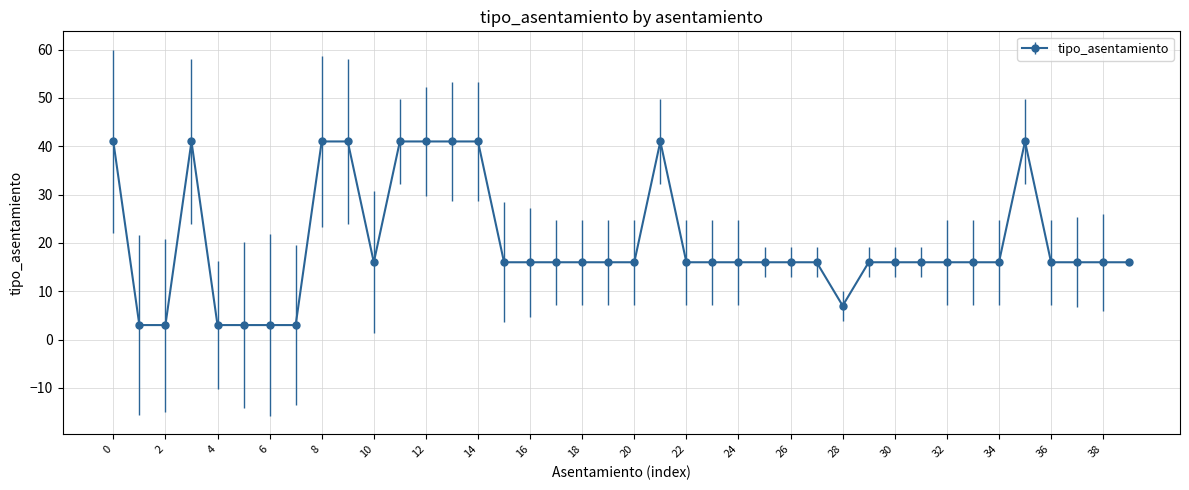

What is the difference between the second highest and minimum values?

38